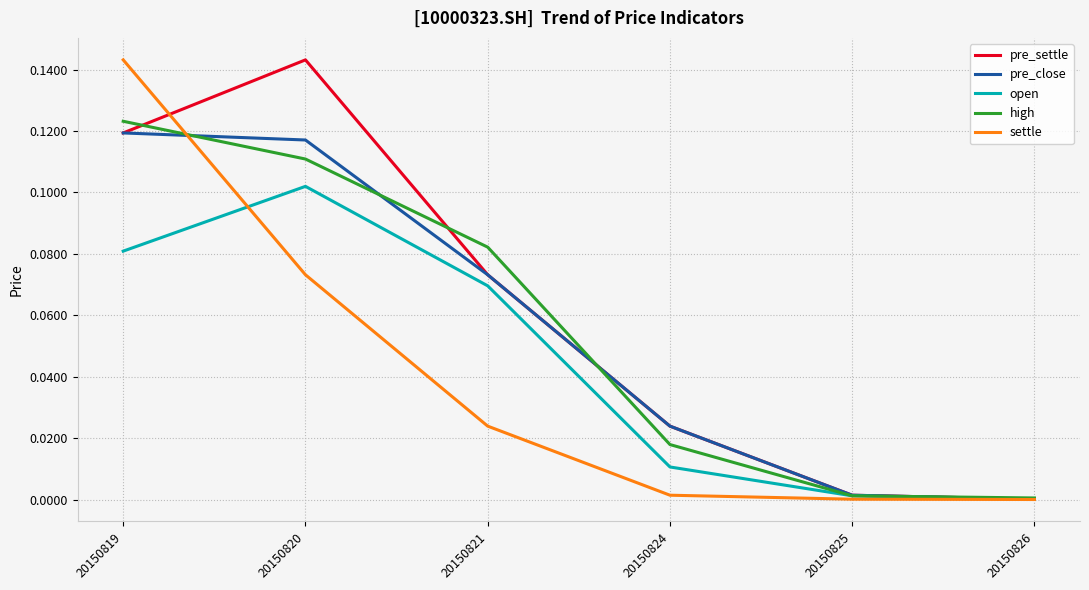

Where is pre_close nearest to the value 0?

20150826